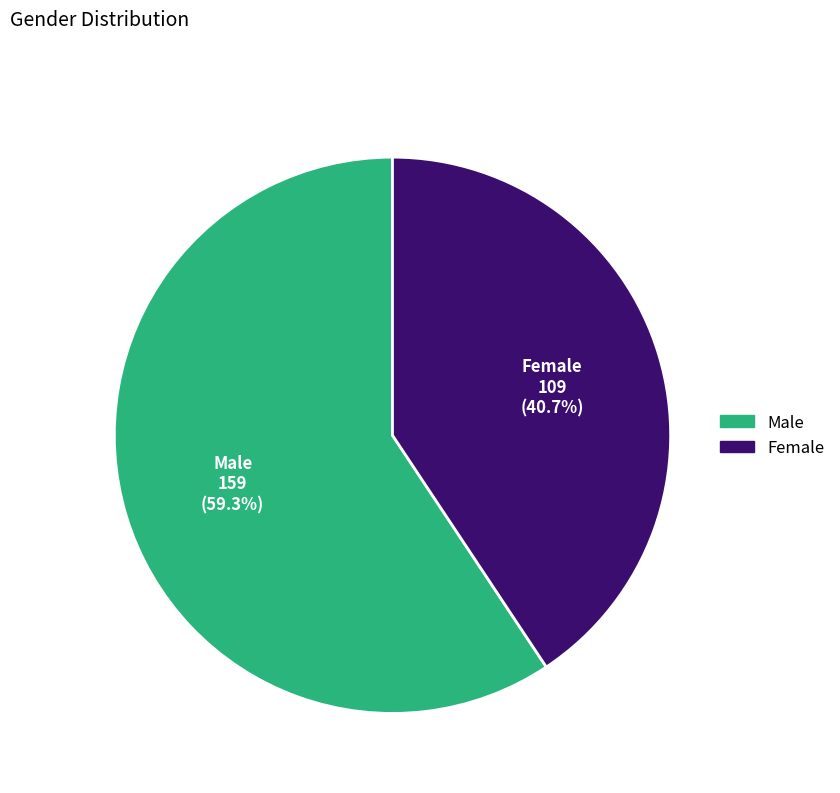

What is the largest slice in the pie chart?

Male